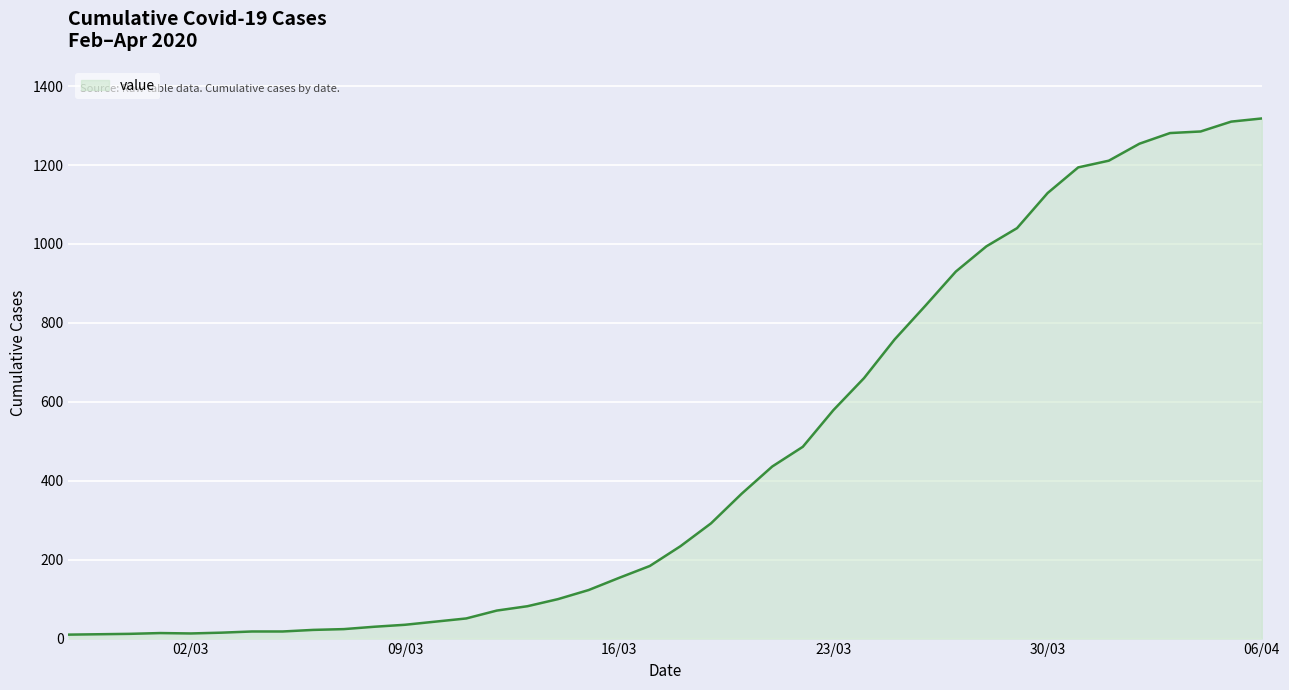

What is the maximum value shown in the chart?

1318